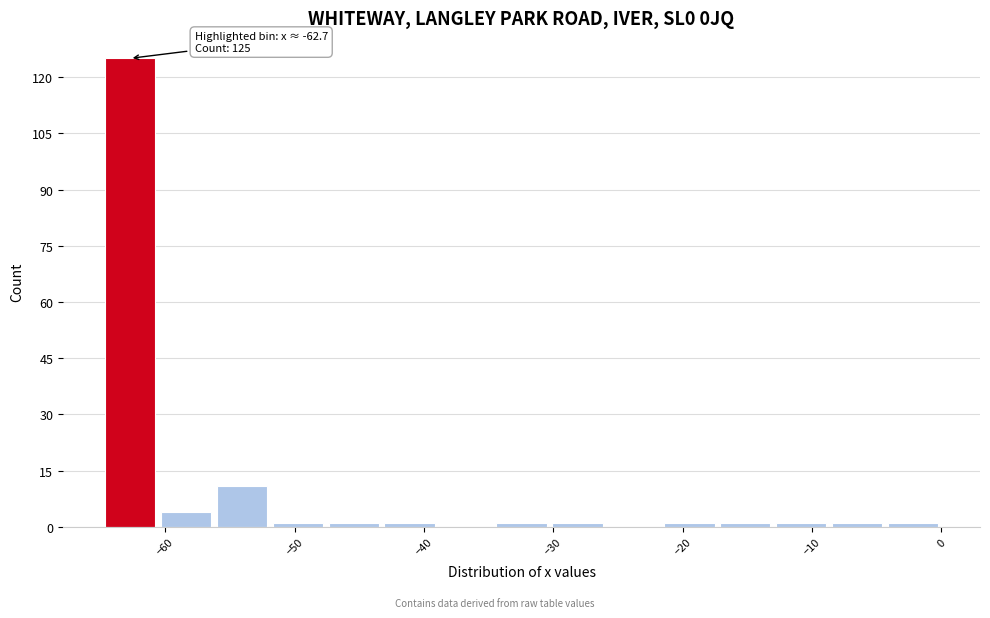

Over which range of the x-axis is the bar tallest?

-65 to -61